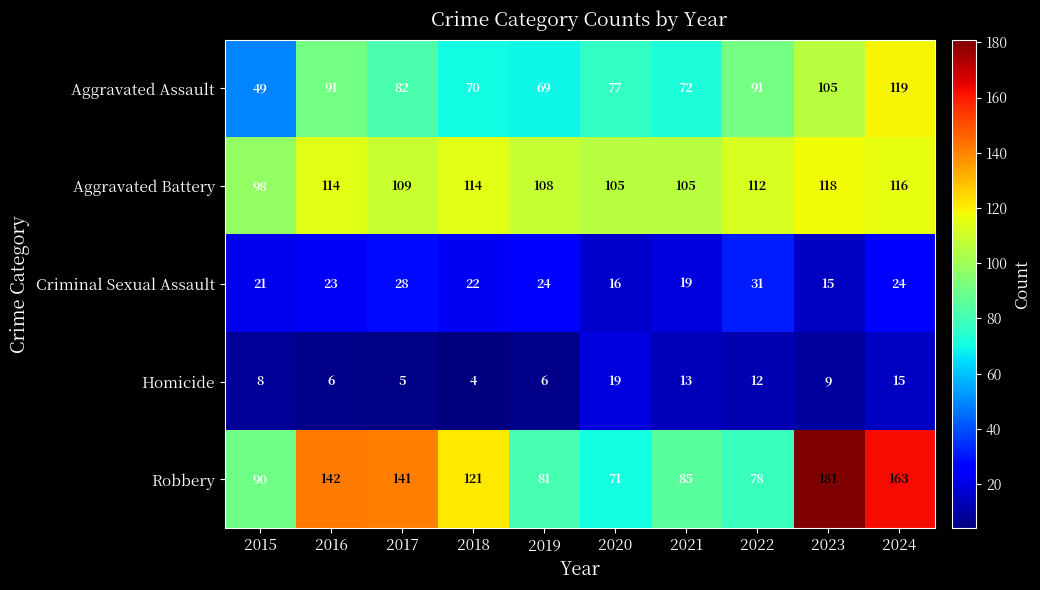

Rank the series by their maximum value, from lowest to highest.

Homicide, Criminal Sexual Assault, Aggravated Battery, Aggravated Assault, Robbery